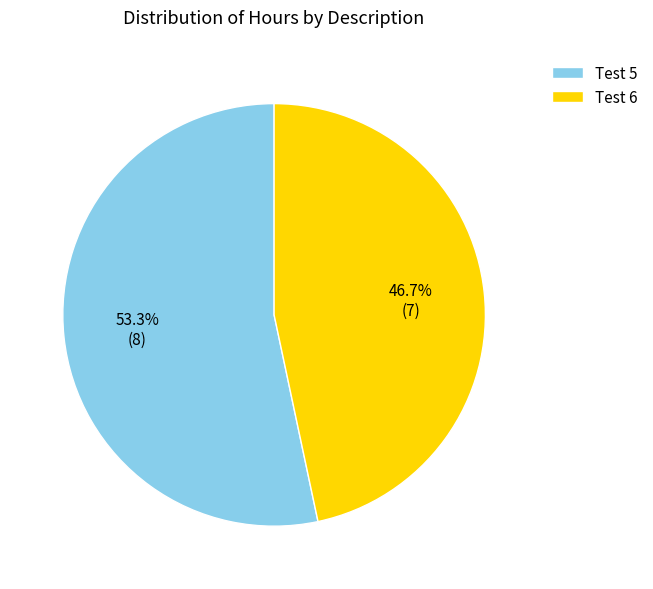

To the nearest percent, what portion does Test 5 represent?

53%